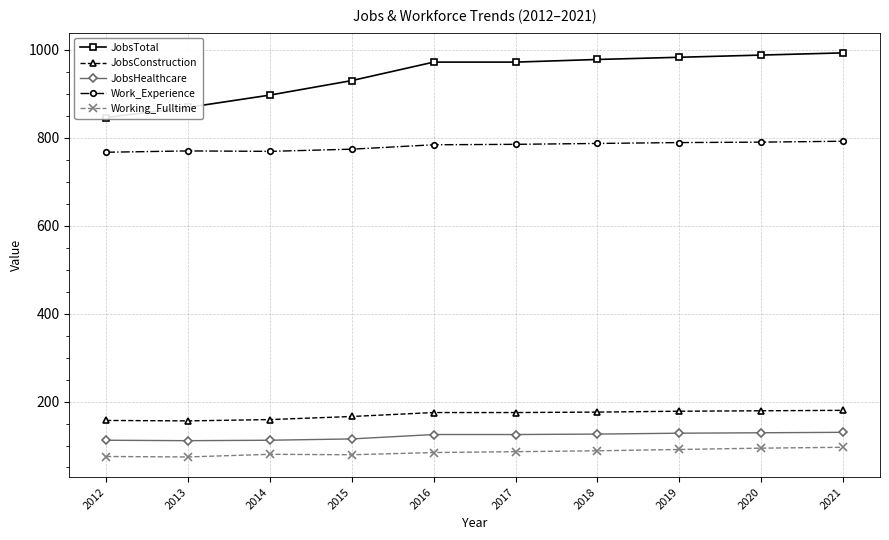

What is the minimum value shown in the chart?

74